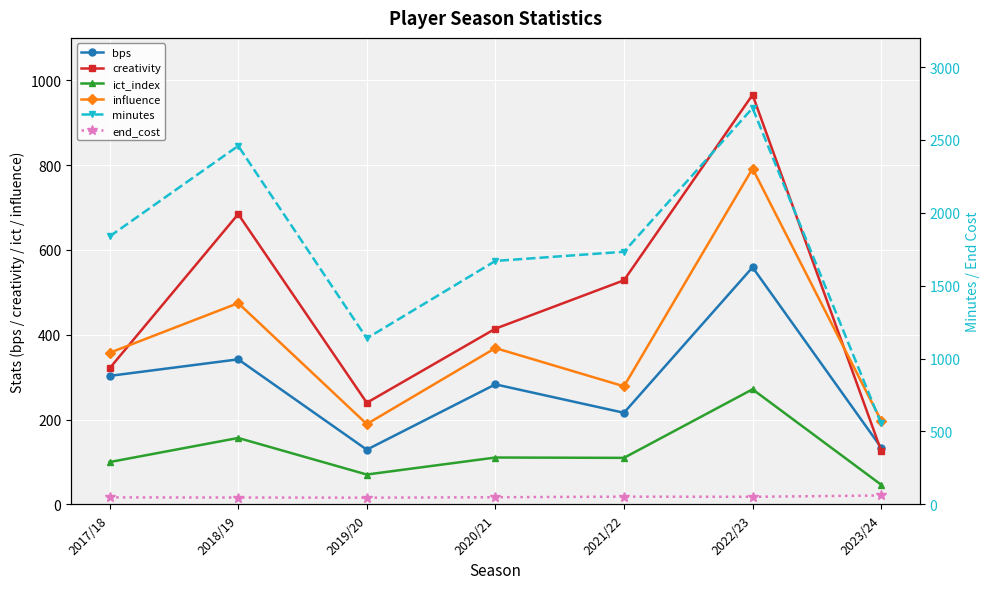

At which category does influence reach its first local peak?

2018/19